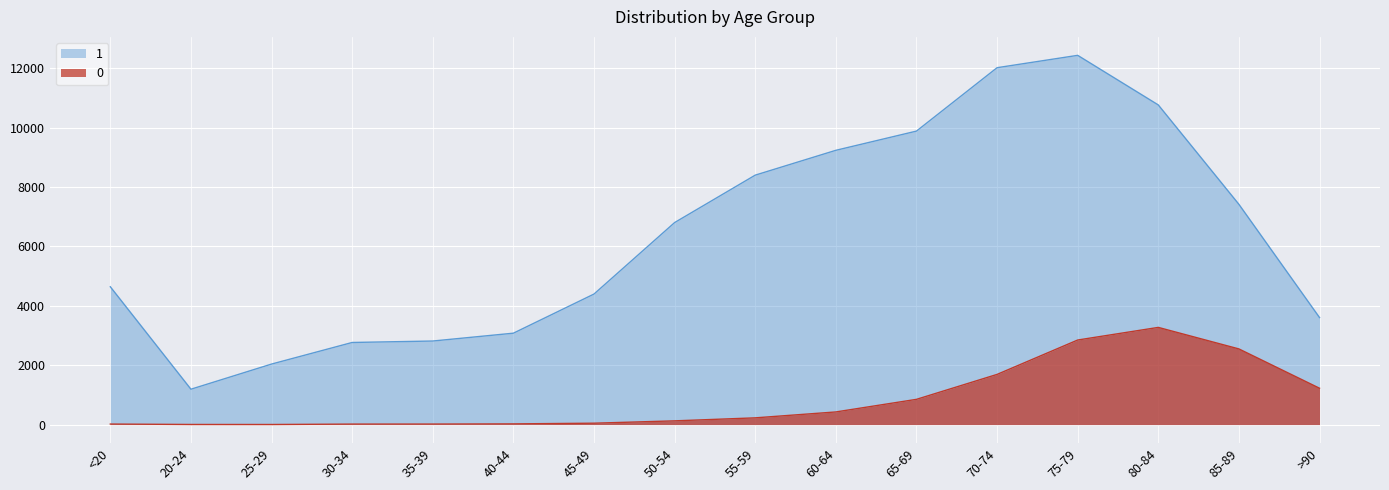

What is the value of the 0 point at the 10th from the left?

426